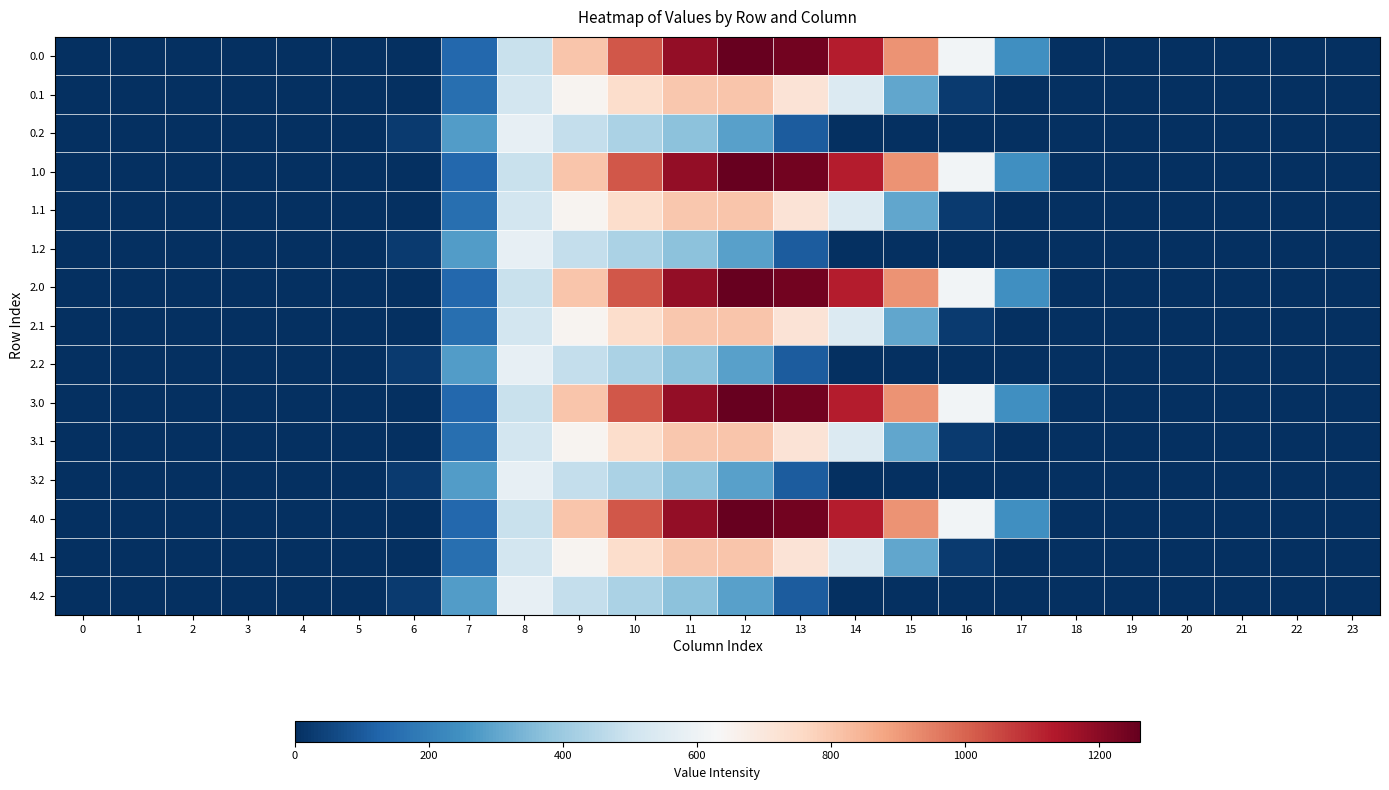

Which label corresponds to the largest value in the chart?

12